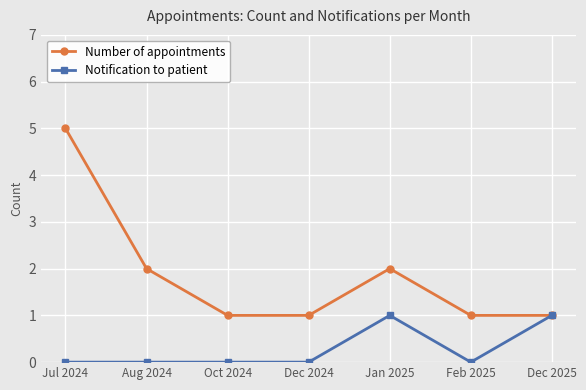

At which category is the sum across all series the highest?

Jul 2024